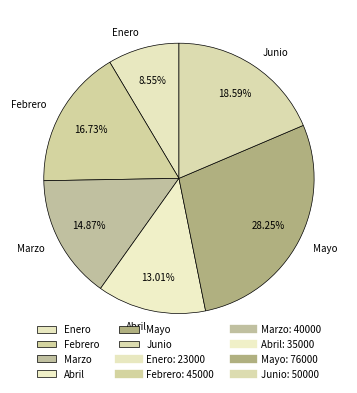

Is the sum of Marzo and Febrero greater than half?

No